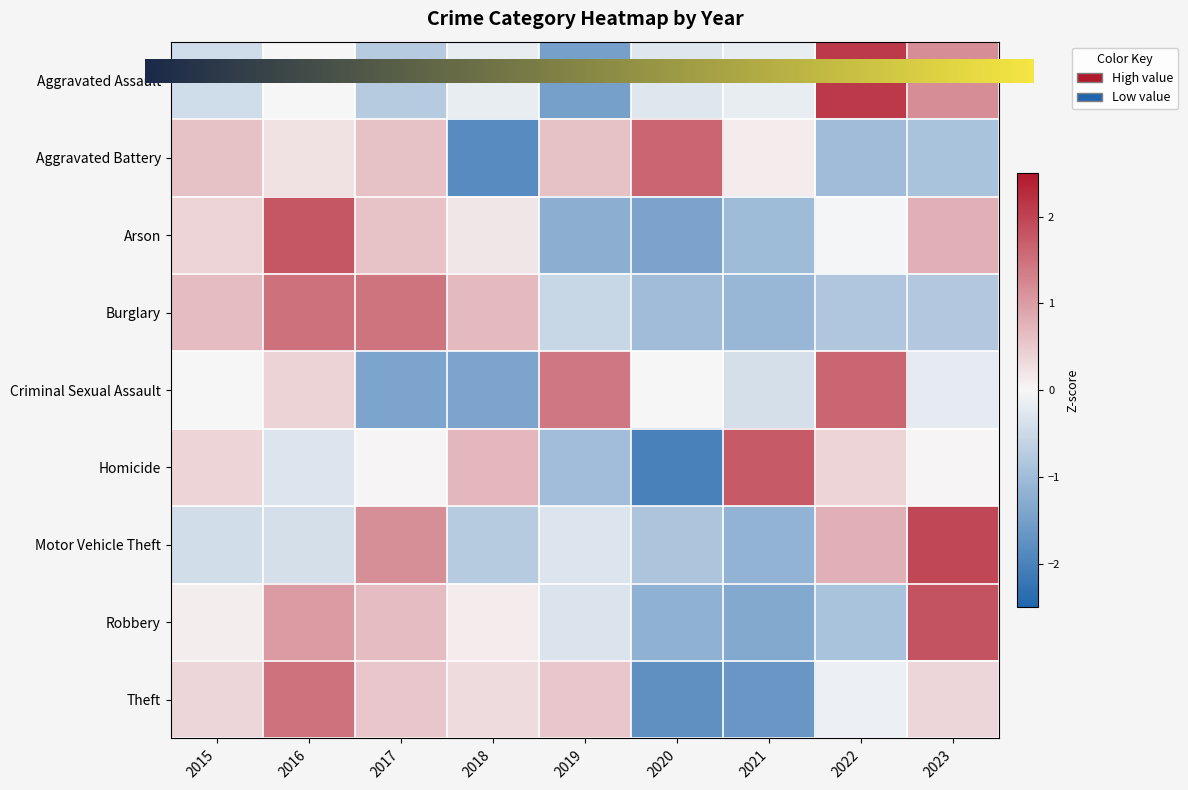

How many categories are shown in the chart?

9